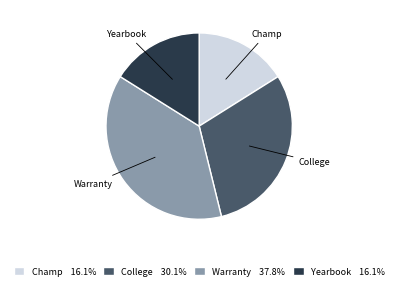

Is it true that Yearbook is 16% of the pie?

True